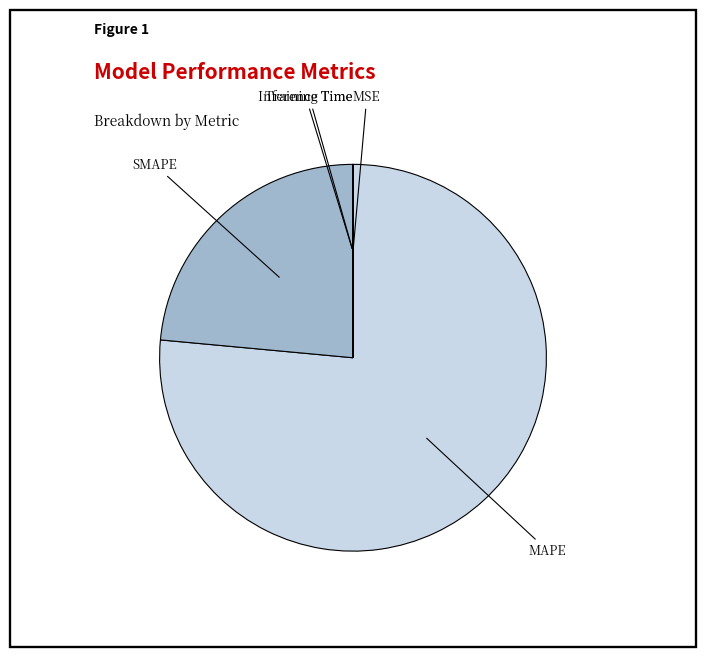

Does any single category account for the majority?

Yes